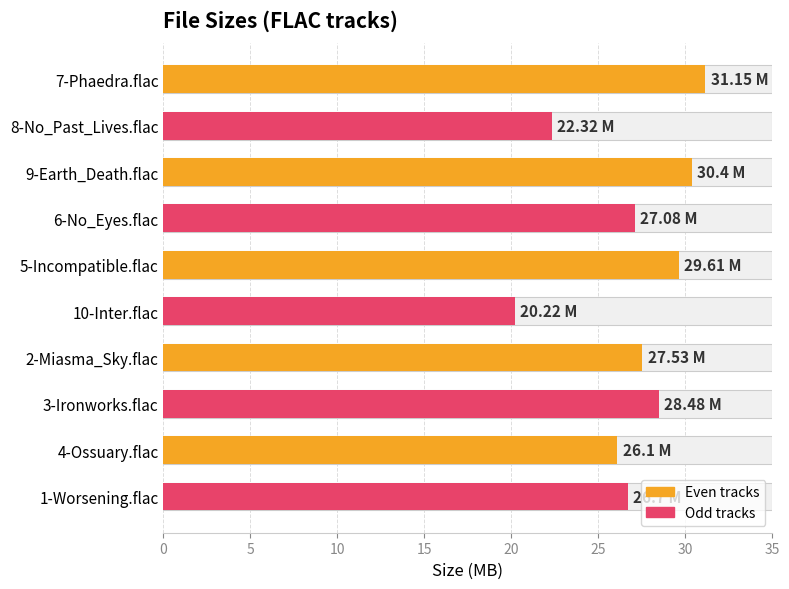

What is the ratio of the value at 8-No_Past_Lives.flac to the value at 7-Phaedra.flac?

0.7